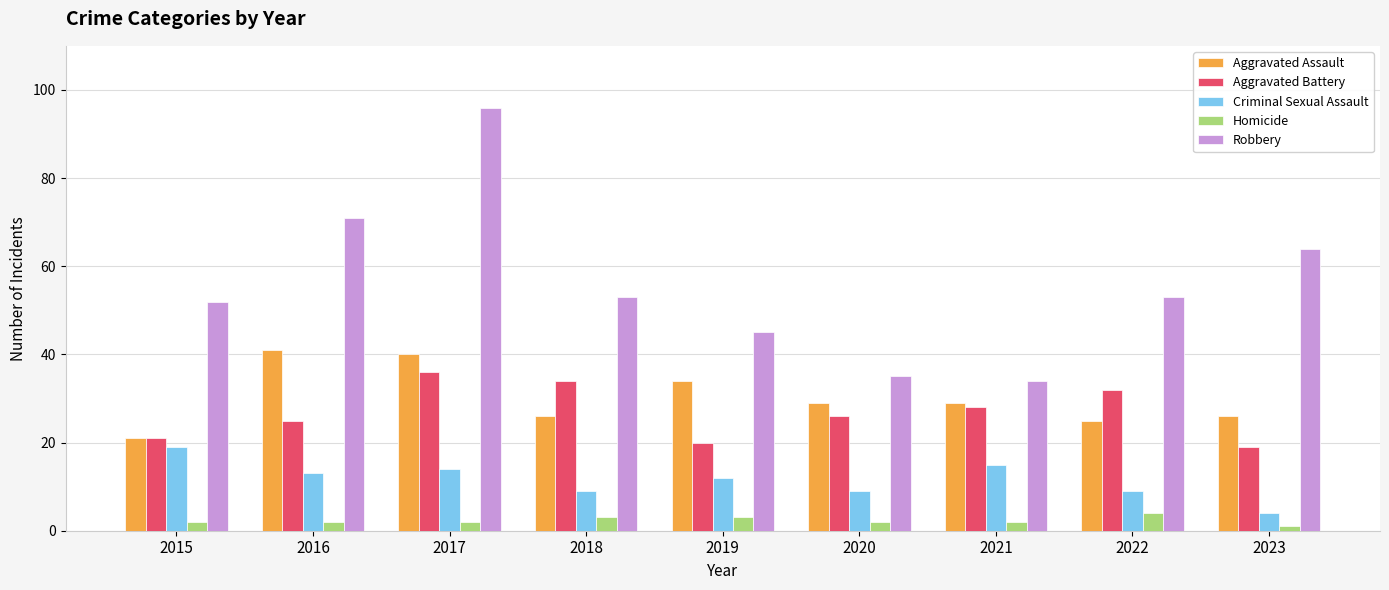

Rank the series by their maximum value, from lowest to highest.

Homicide, Criminal Sexual Assault, Aggravated Battery, Aggravated Assault, Robbery